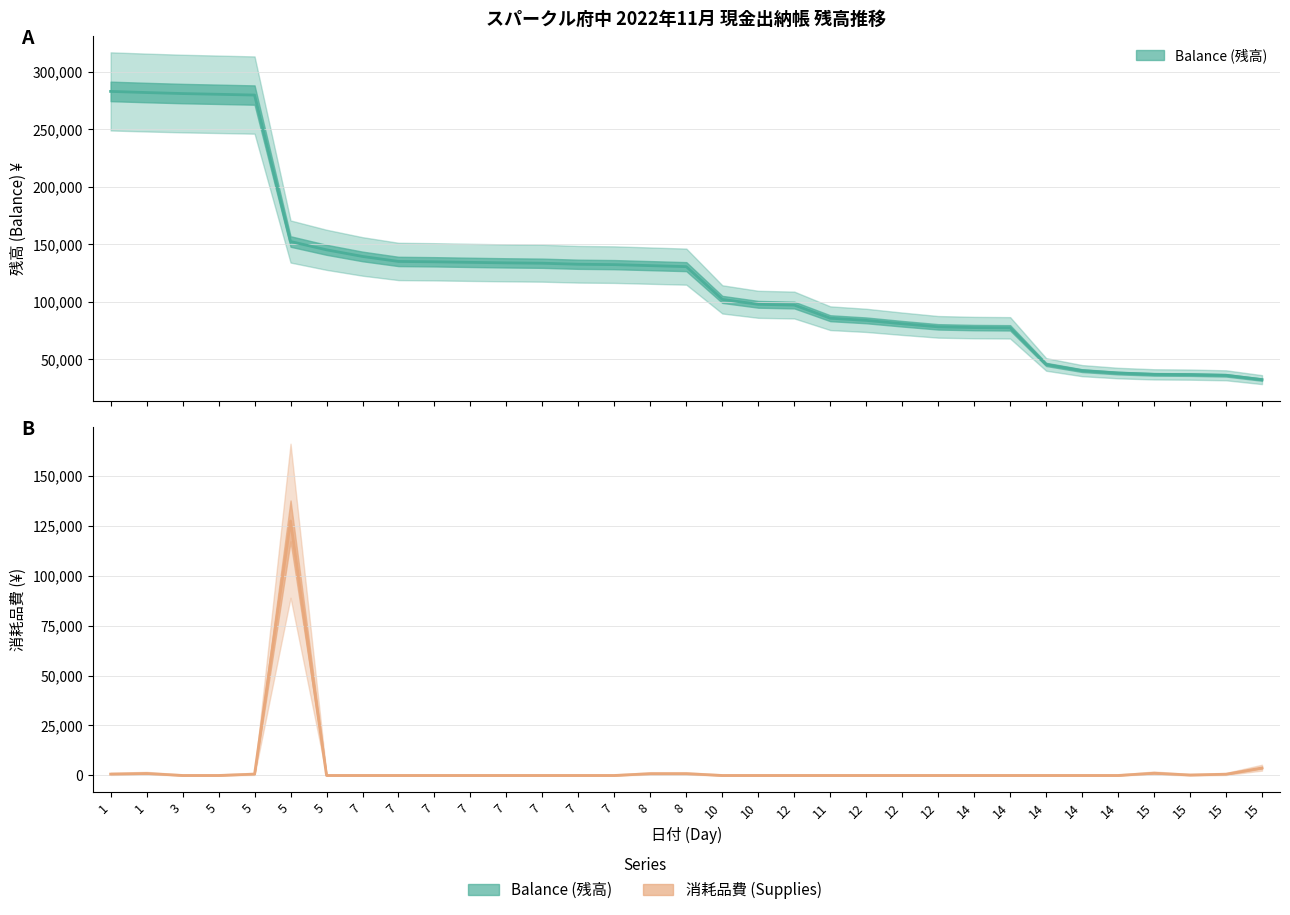

What is the label of the 25th point from the right?

7